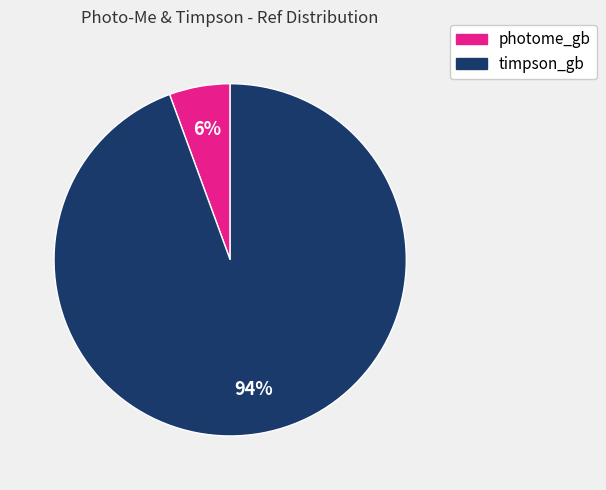

Rank the categories by value from highest to lowest.

timpson_gb, photome_gb